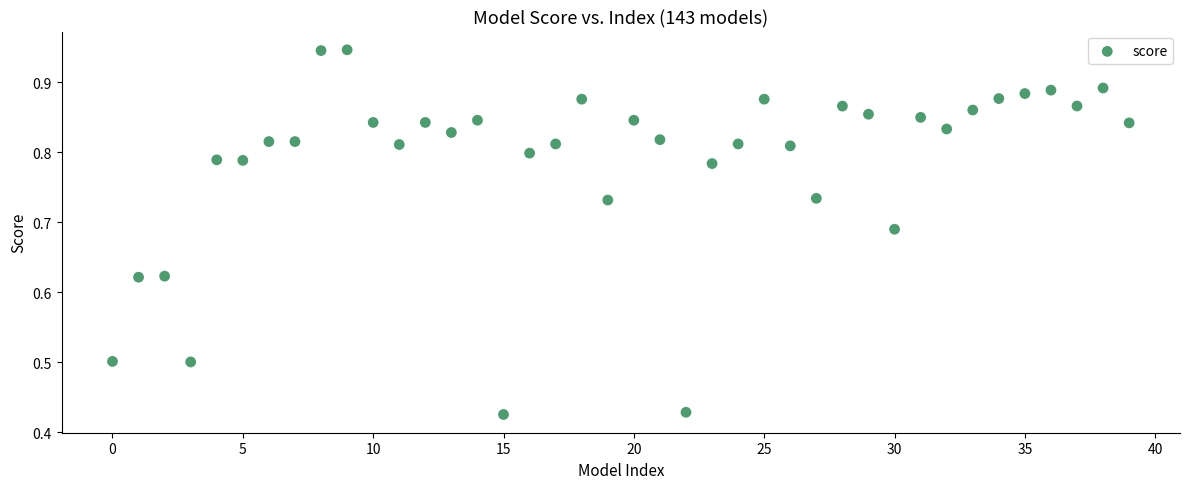

What is the range of Y values (max minus min)?

0.5